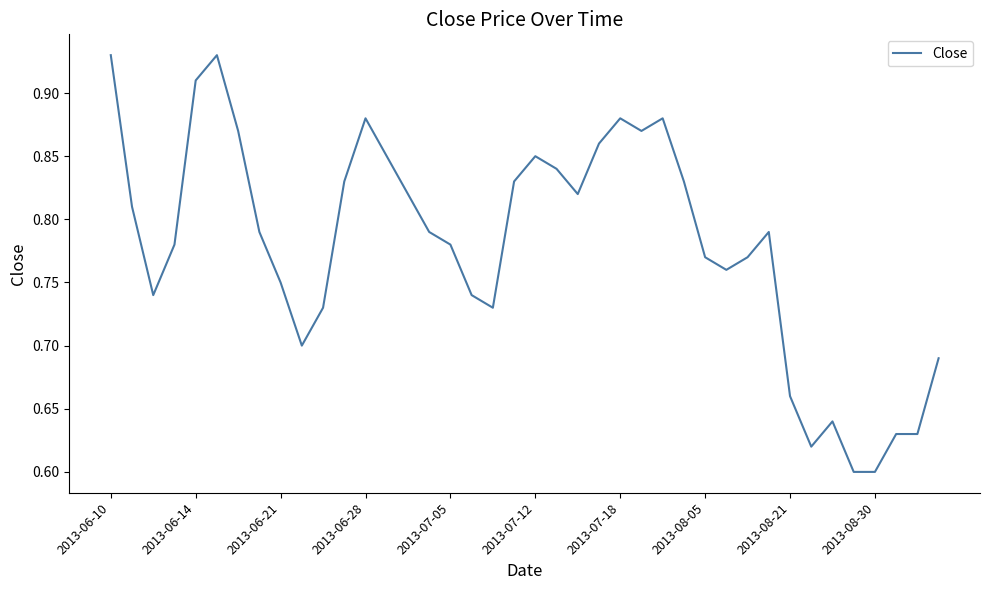

What is the difference between the maximum and minimum values?

0.3